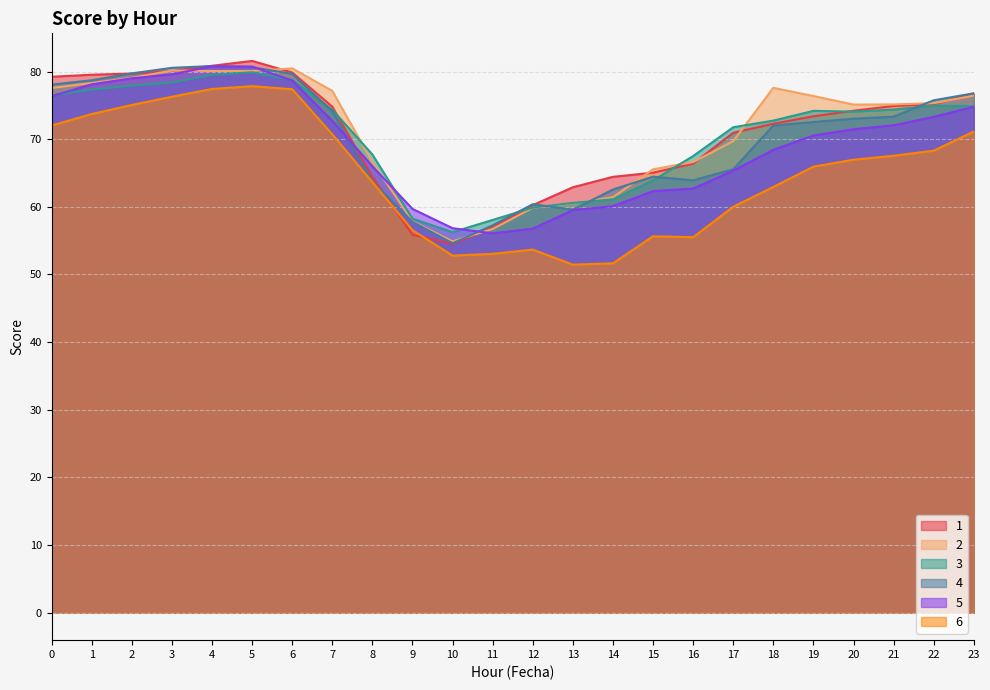

What is the average value of the 4 series?

70.2